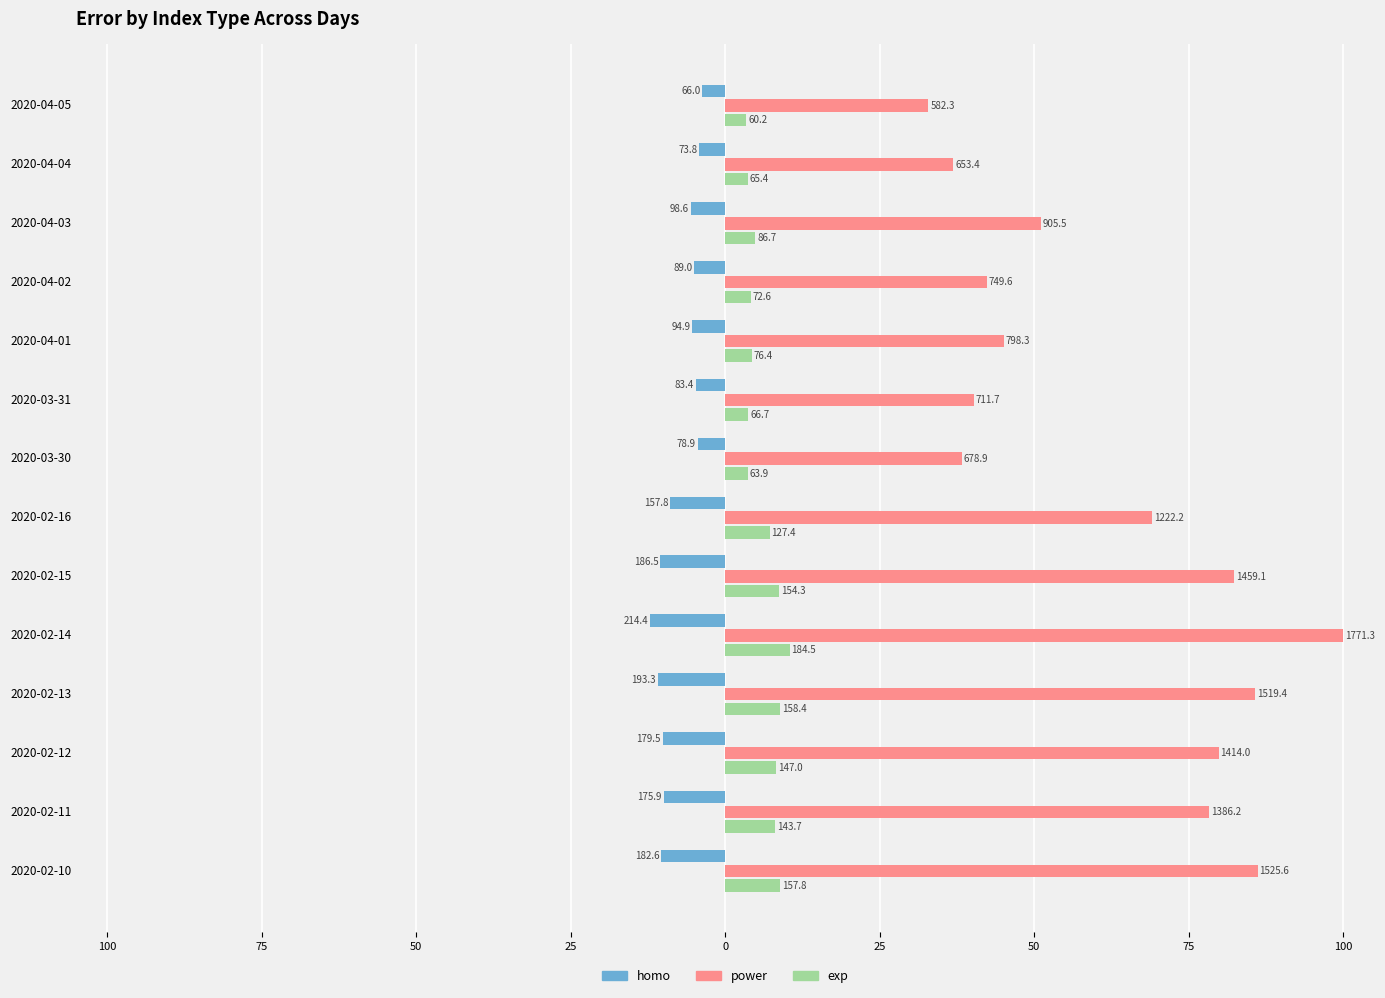

Which series has the largest total across all categories?

power